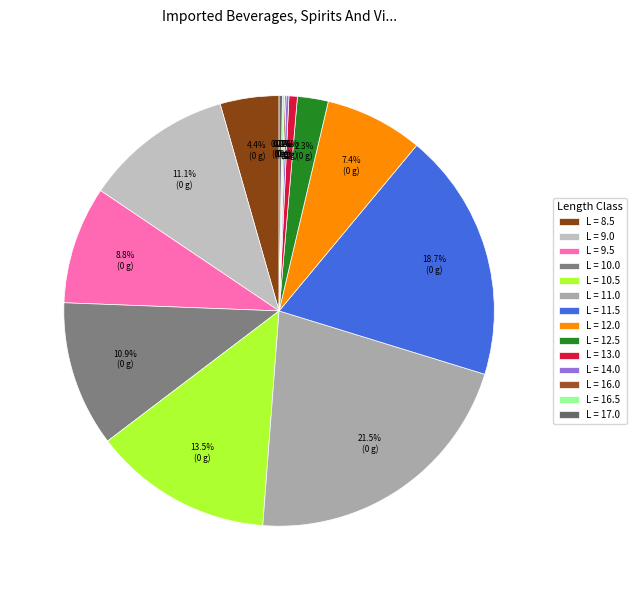

Which category has the biggest portion of the pie?

L = 11.0